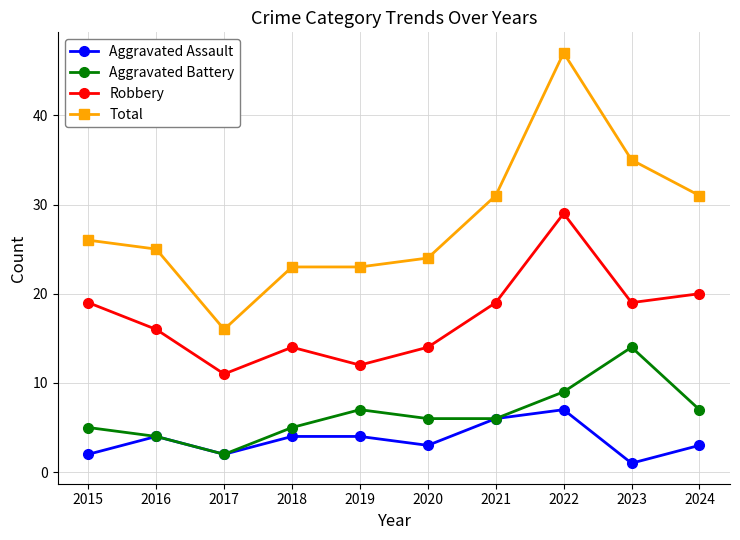

Between 2018 and 2024, which series saw the biggest shift?

Total